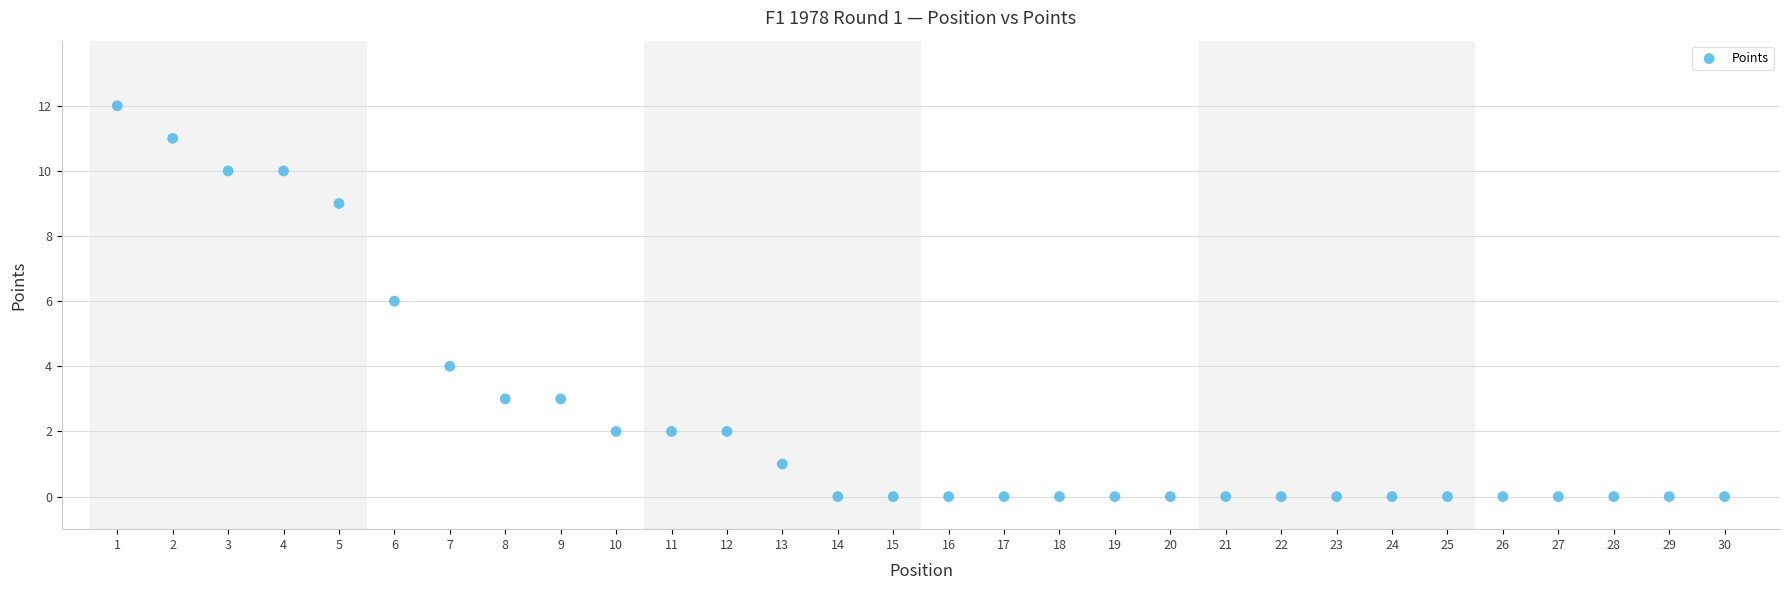

What is the range of X values (max minus min)?

29